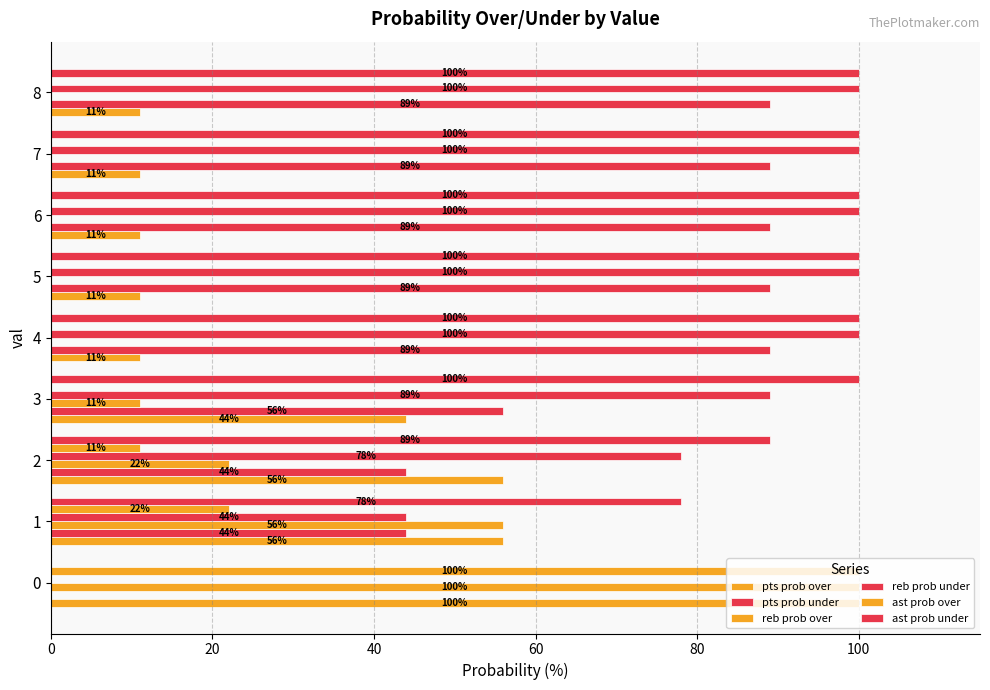

Count the number of categories in the chart.

9